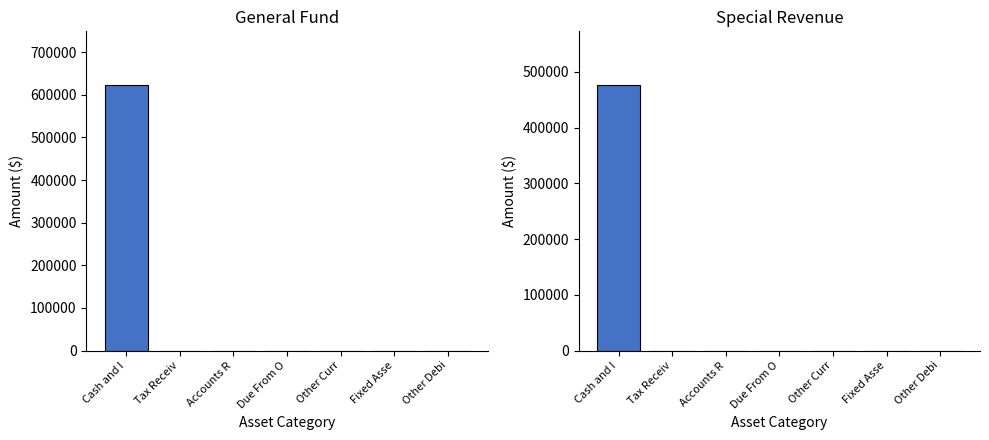

What is the sum of the General Fund values at Cash and I and Accounts R?

624153